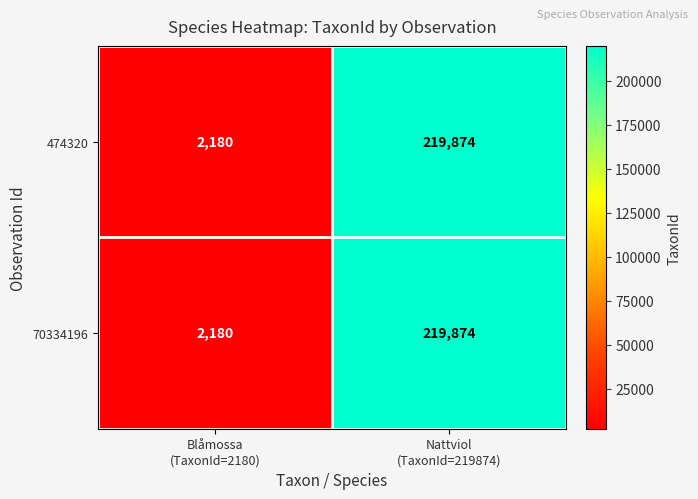

What is the minimum value for 70334196?

2180